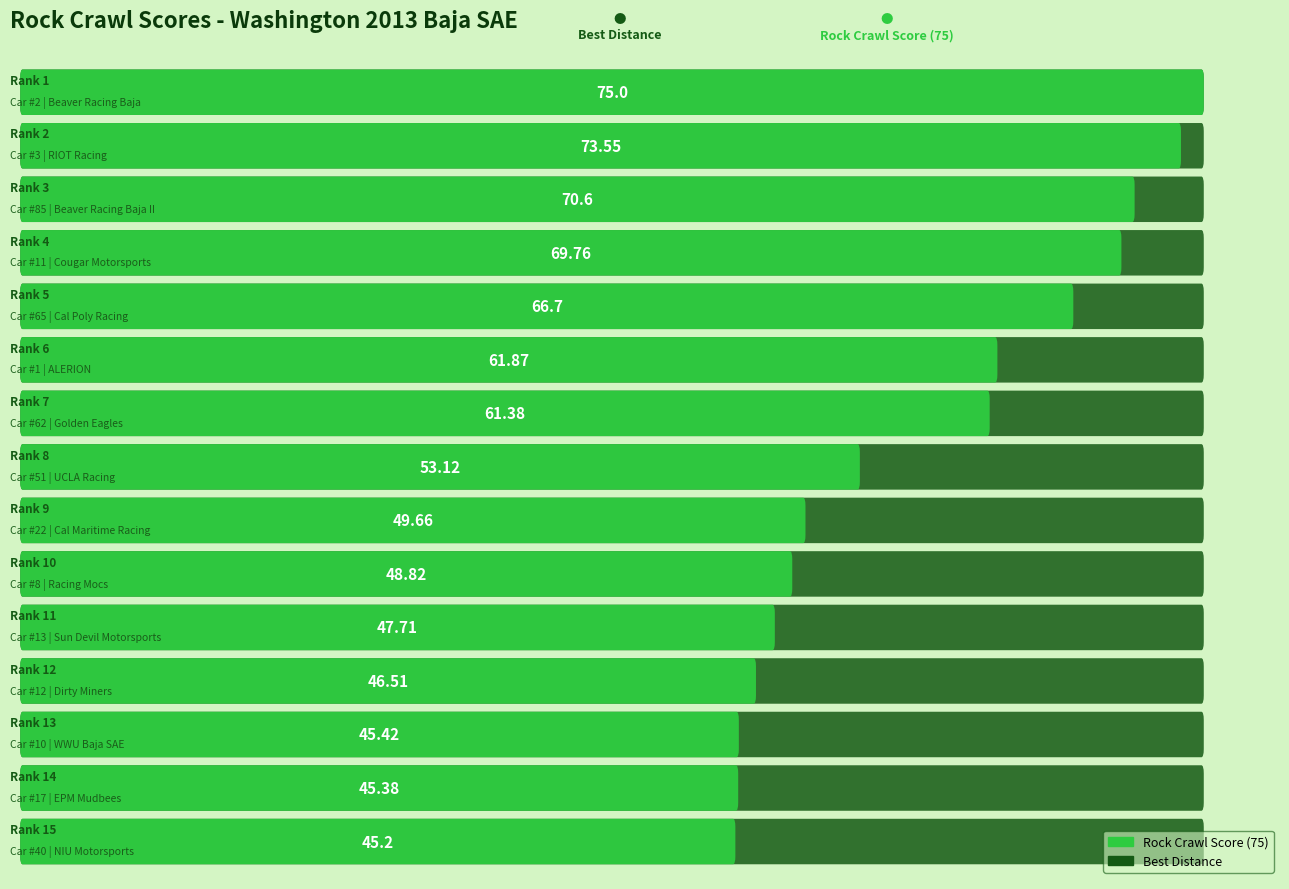

Is it true that Best Distance equals 483.0 at 8?

True